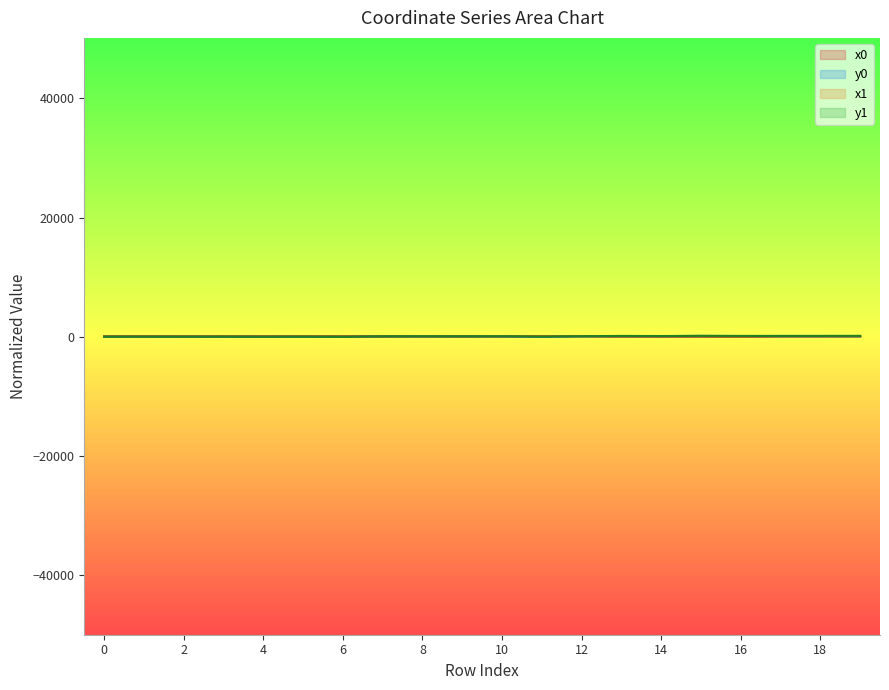

At how many categories does at least one series exceed 126?

6